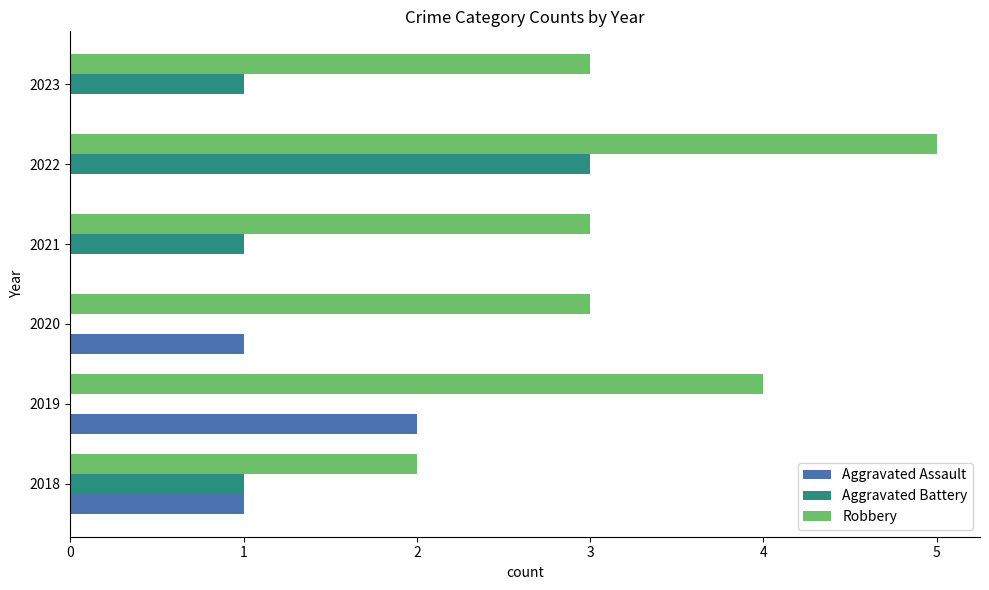

Count the Robbery values in the range 3 to 4.

4